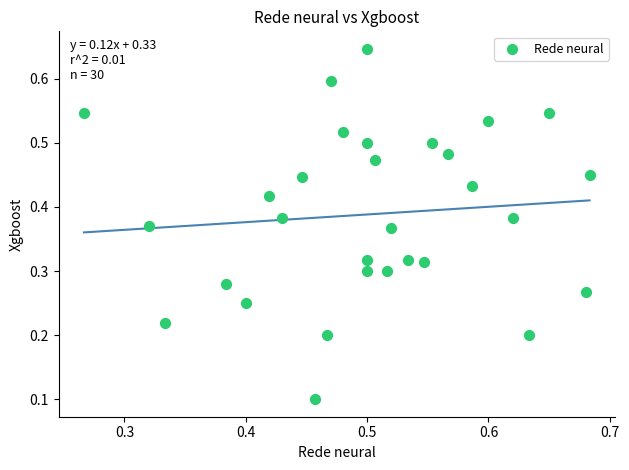

How many points are shown in the scatter plot?

30